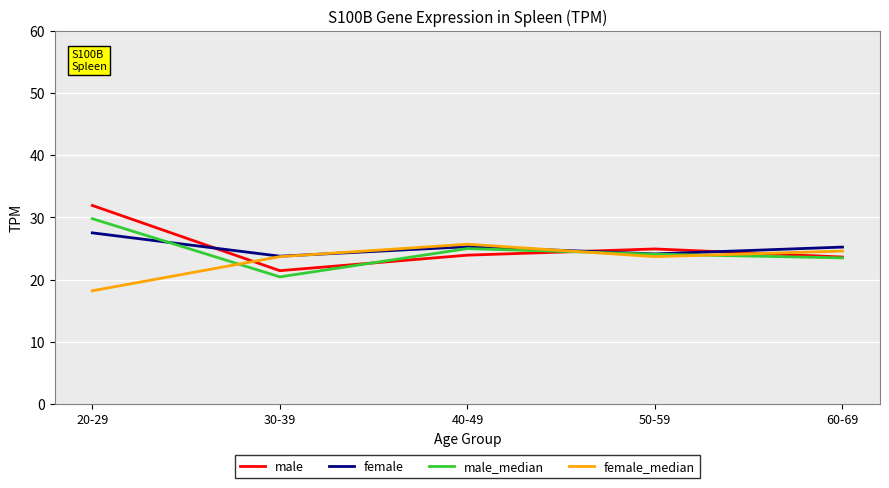

What is the sum of all male_median values?

122.9